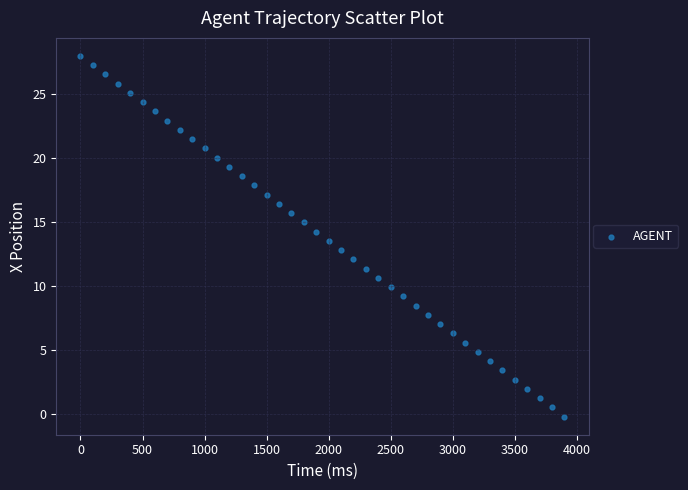

What is the range of X values (max minus min)?

3900.0